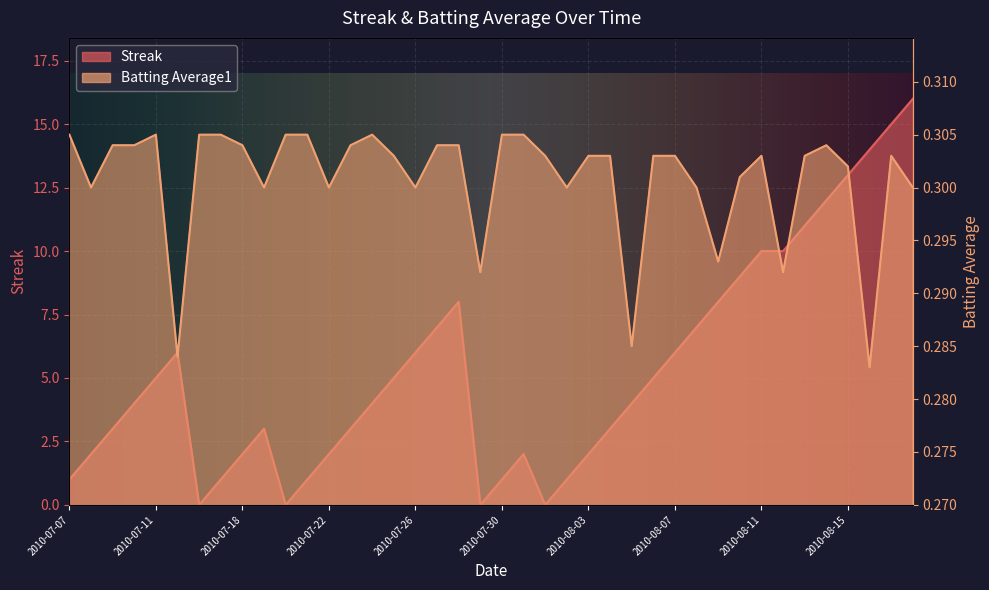

Between 2010-07-29 and 2010-07-17, which is larger?

2010-07-17